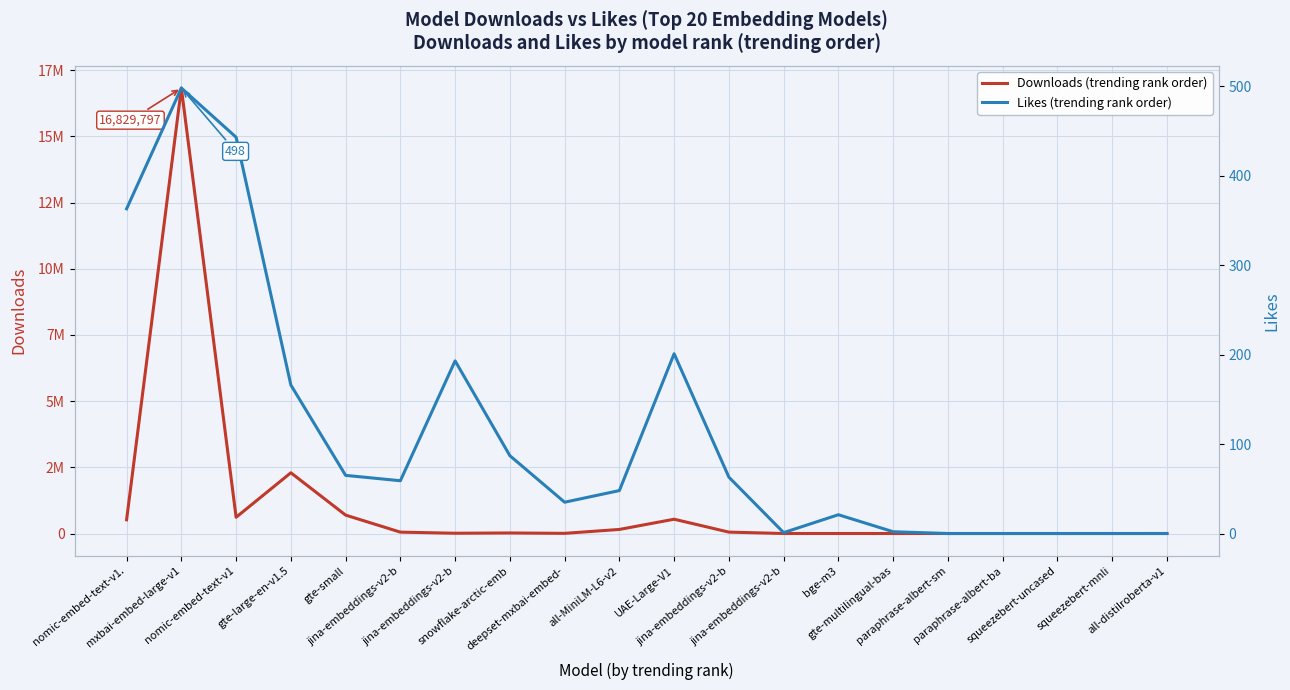

Where is the first local maximum for Likes (trending rank order)?

mxbai-embed-large-v1